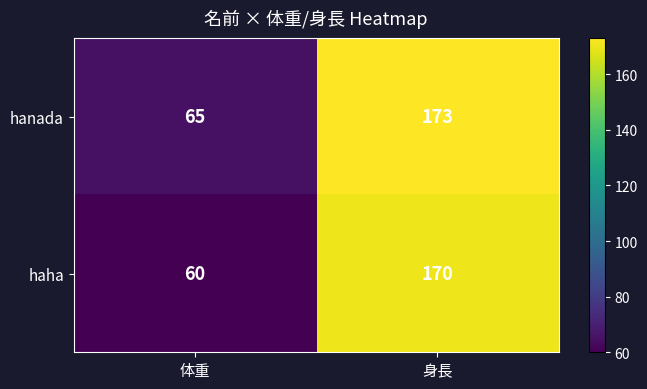

How many distinct data groups are displayed?

2